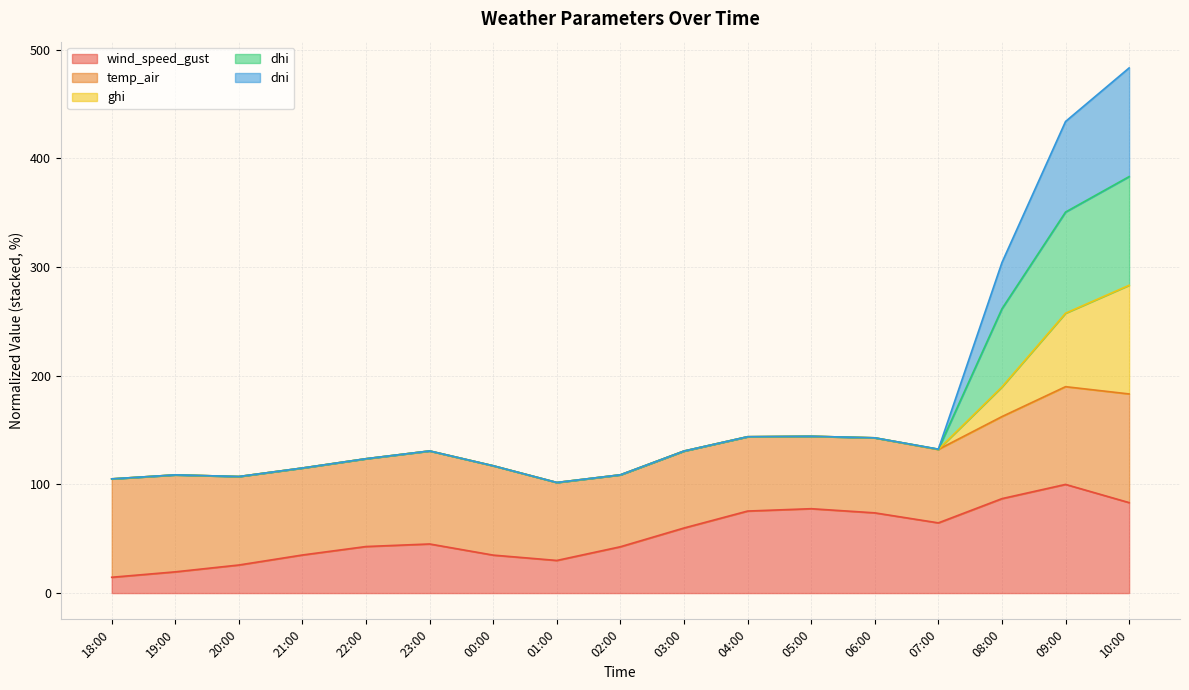

What is the label of the 15th point from the left?

08:00